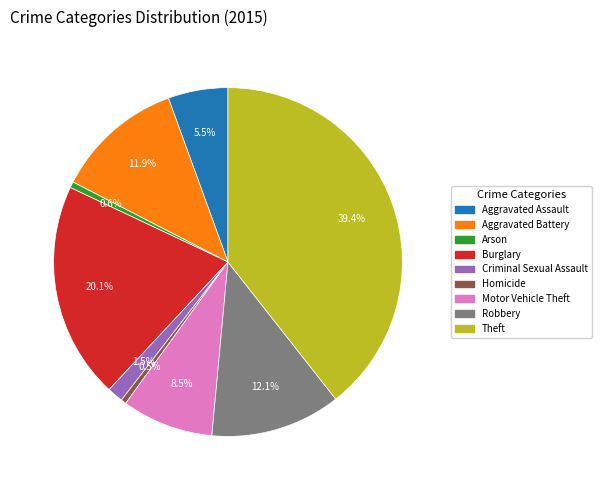

True or false: Robbery accounts for 12% of the total.

True